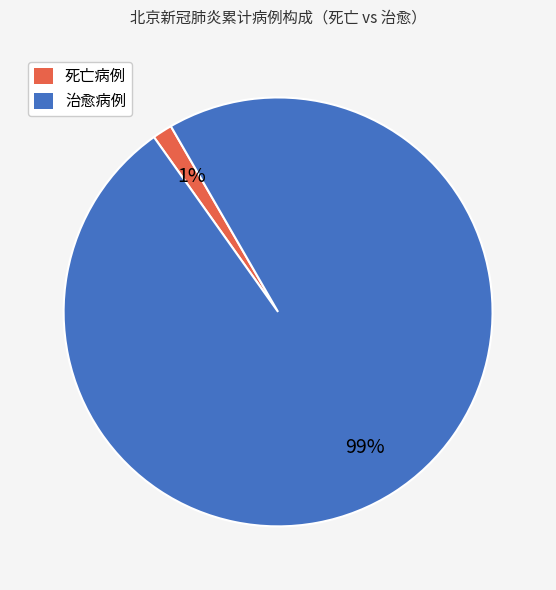

Rank the categories by value from highest to lowest.

治愈病例, 死亡病例